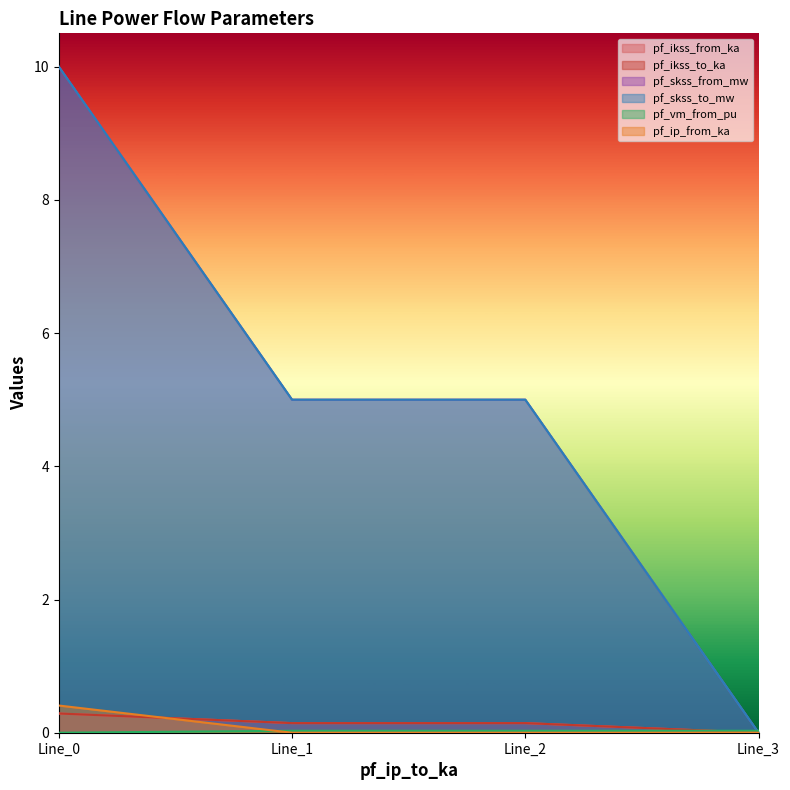

The pf_vm_from_pu series shows 0.0 at Line_2. True or false?

False